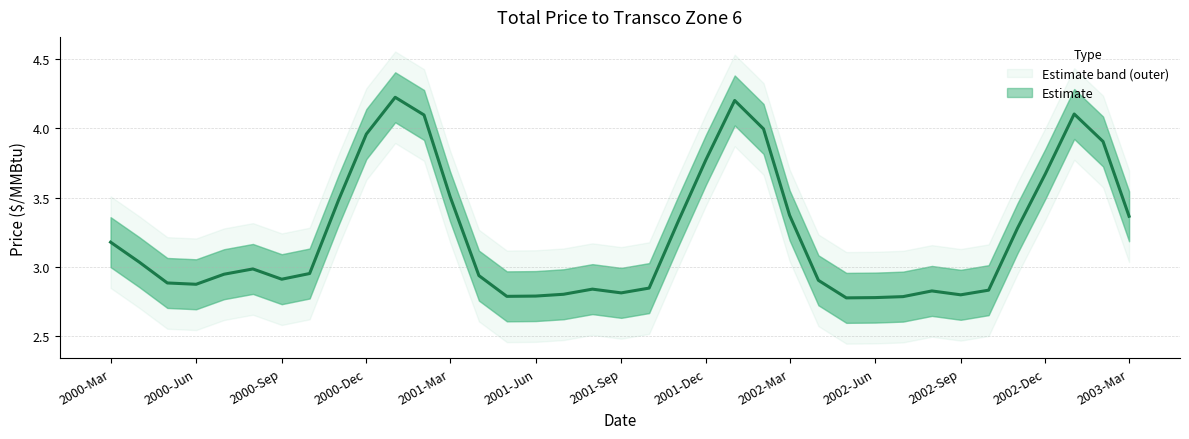

Rank the categories by value from lowest to highest.

2002-05-01, 2002-06-01, 2002-07-01, 2001-05-01, 2001-06-01, 2002-09-01, 2001-07-01, 2001-09-01, 2002-08-01, 2002-10-01, 2001-08-01, 2001-10-01, 2000-06-01, 2000-05-01, 2002-04-01, 2000-09-01, 2001-04-01, 2000-07-01, 2000-10-01, 2000-08-01, 2000-04-01, 2000-03-01, 2002-11-01, 2001-11-01, 2003-03-01, 2002-03-01, 2000-11-01, 2001-03-01, 2002-12-01, 2001-12-01, 2003-02-01, 2000-12-01, 2002-02-01, 2001-02-01, 2003-01-01, 2002-01-01, 2001-01-01